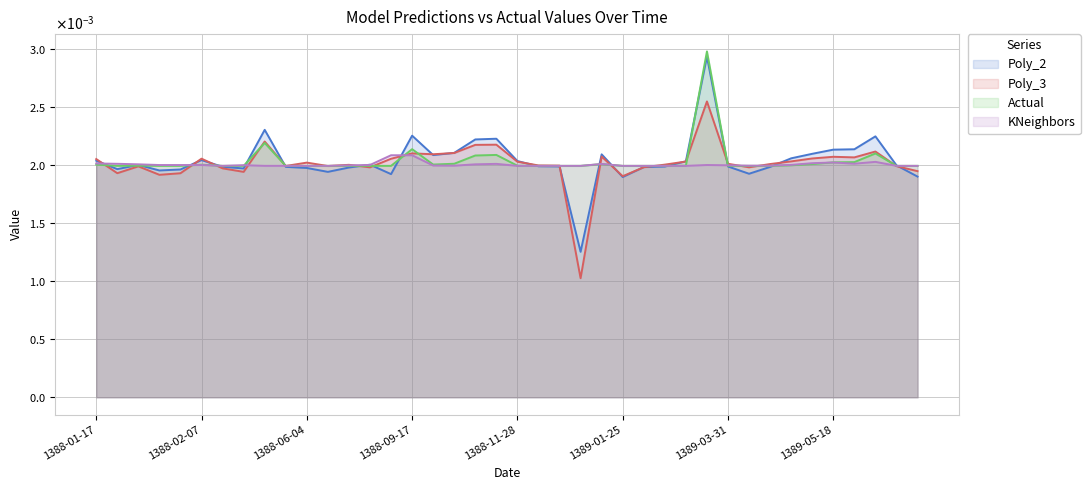

Between 1388-01-17 and 33, which series saw the biggest shift?

Poly_2